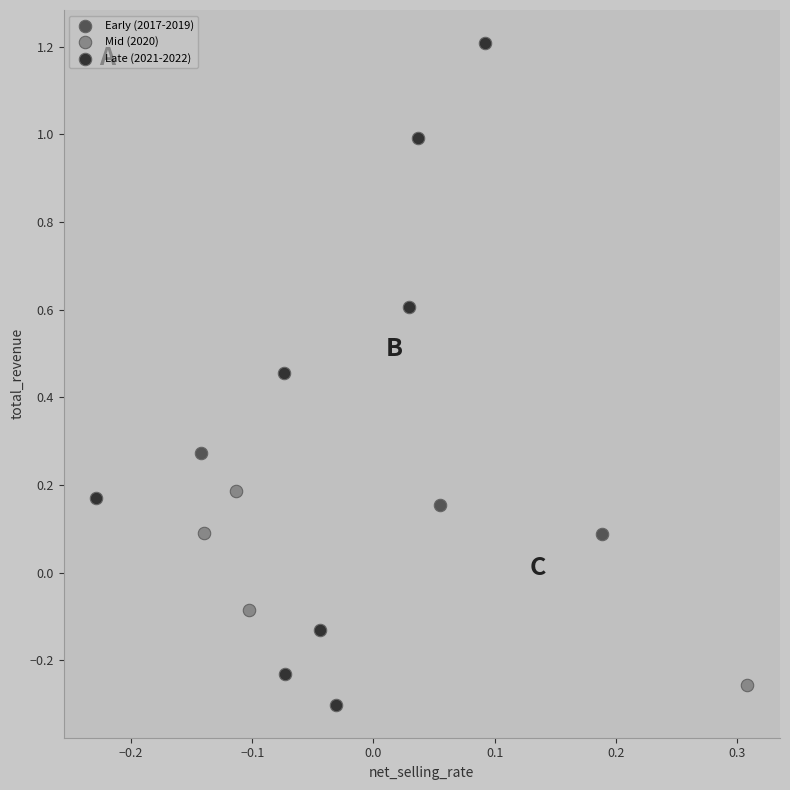

Which series has the largest Y range (max minus min)?

Late (2021-2022)